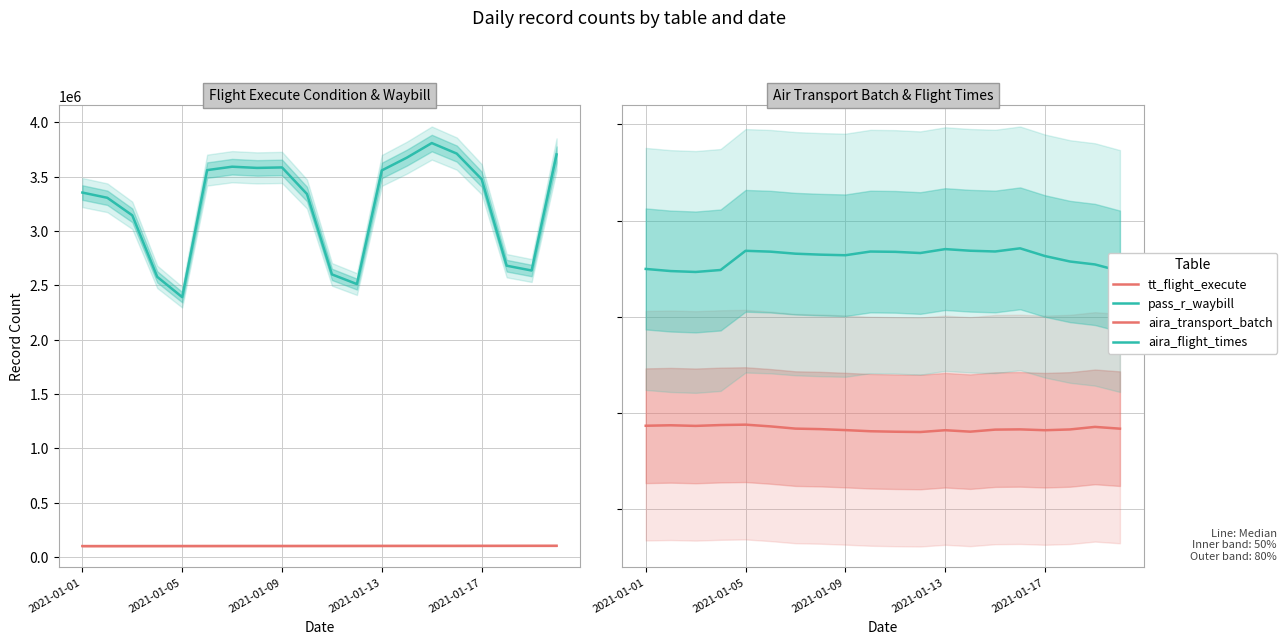

Reading left to right, transcribe all the data shown in this chart.

tt_flight_execute: 99487	99558	99746	99931	100121	100310	100500	100595	100672	100864	101057	101251	101438	101628	101728	101812	102005	102197	102410	102620
pass_r_waybill: 3354823	3306664	3145222	2578509	2391627	3561510	3592887	3581762	3586207	3341194	2601148	2511988	3558899	3676142	3810718	3713682	3477227	2681313	2636907	3705669
aira_transport_batch: 5972688	5973651	5972367	5974138	5974948	5971331	5966696	5965643	5963618	5961232	5960218	5959623	5963368	5960364	5964597	5965118	5963355	5964989	5970287	5966589
aira_flight_times: 6299190	6294766	6292882	6297005	6336950	6335171	6330949	6328945	6327715	6335423	6334805	6332316	6340503	6337096	6335531	6342104	6325994	6314653	6308538	6294809